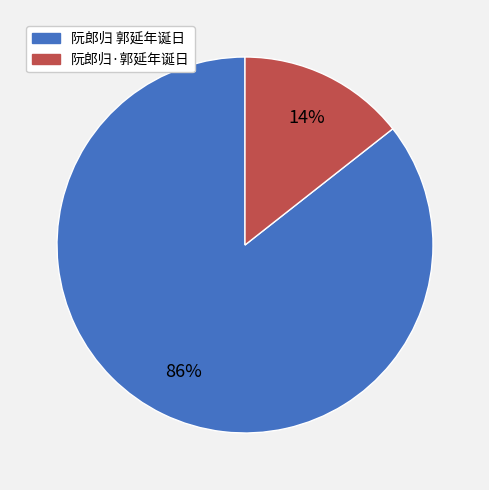

To the nearest percent, what portion does 阮郎归·郭延年诞日 represent?

14%